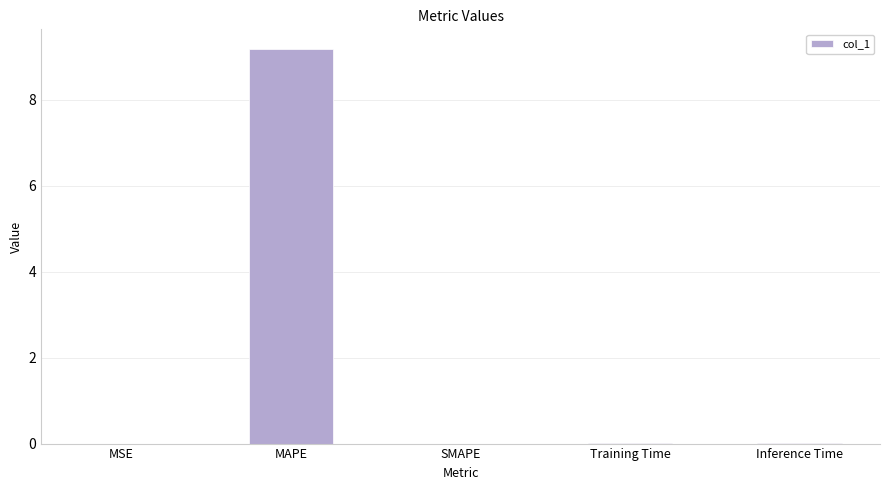

The value at MSE is 0.0. True or false?

True